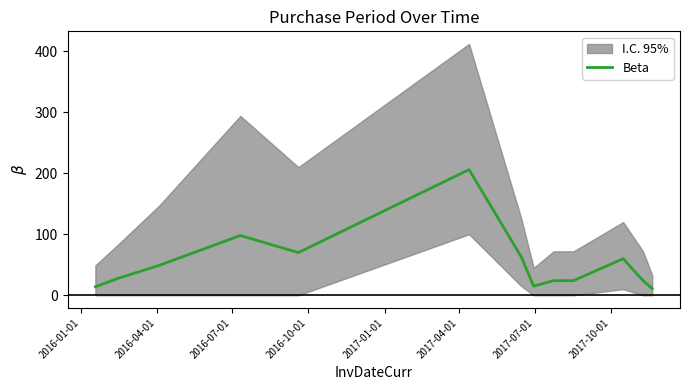

What is the greatest value displayed?

206